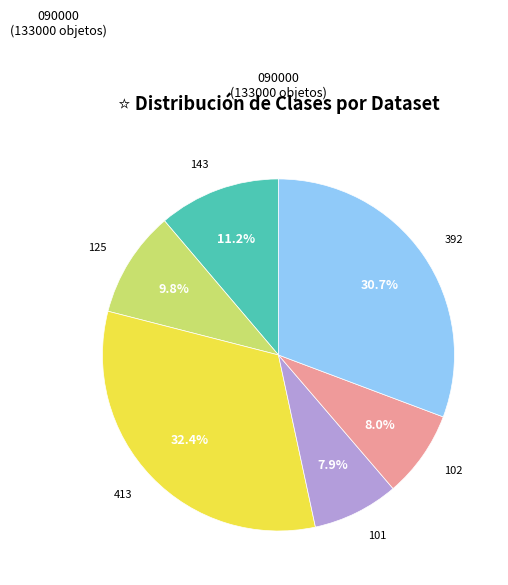

How many segments does this pie chart have?

6